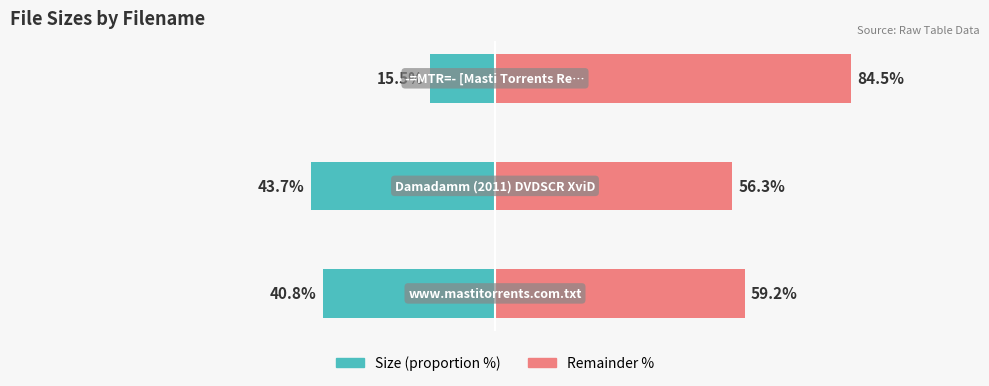

What is the spread (max minus min) of values at 0?

100.0